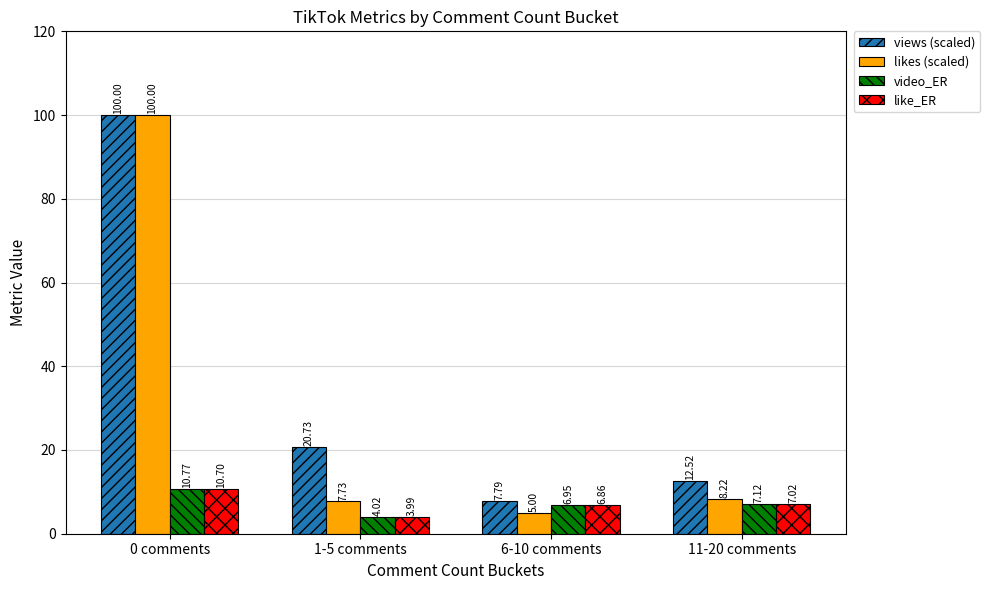

At how many categories does at least one series exceed 27?

1